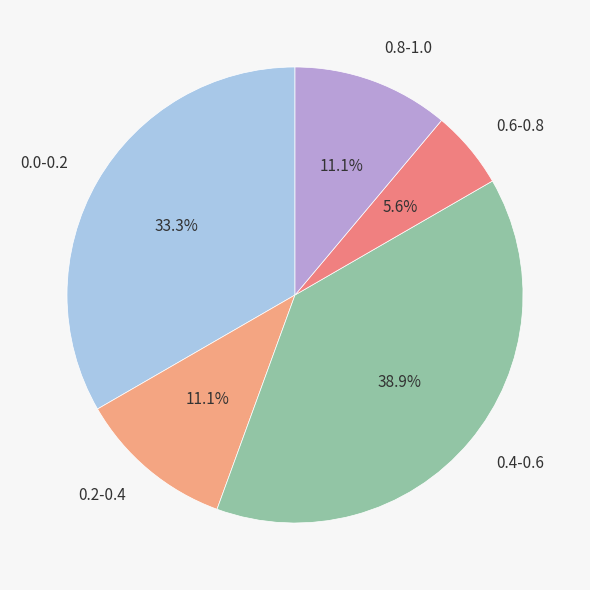

Does 0.8-1.0 account for over 50% of the chart?

No